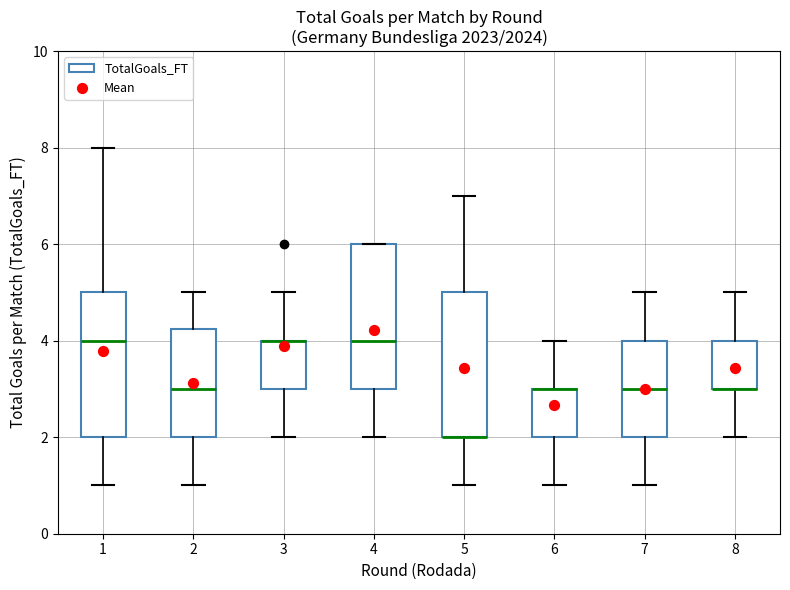

Reading left to right, read every box against the y-axis: the position of its median line, the range the box covers, and the ends of its whiskers. The values are not printed on the chart, so give them approximately, as read against the axis.

1: median 4.0, box 2.0 to 5.0, whiskers 1.0 to 8.0
2: median 3.0, box 2.0 to 4.2, whiskers 1.0 to 5.0
3: median 4.0 (drawn on the box's upper edge), box 3.0 to 4.0, whiskers 2.0 to 5.0
4: median 4.0, box 3.0 to 6.0, whiskers 2.0 to 6.0
5: median 2.0 (drawn on the box's lower edge), box 2.0 to 5.0, whiskers 1.0 to 7.0
6: median 3.0 (drawn on the box's upper edge), box 2.0 to 3.0, whiskers 1.0 to 4.0
7: median 3.0, box 2.0 to 4.0, whiskers 1.0 to 5.0
8: median 3.0 (drawn on the box's lower edge), box 3.0 to 4.0, whiskers 2.0 to 5.0